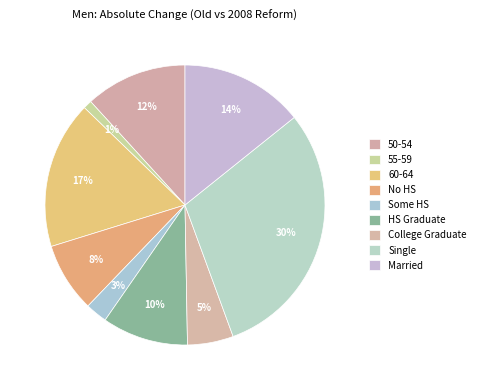

To the nearest percent, what is the average slice percentage?

11%